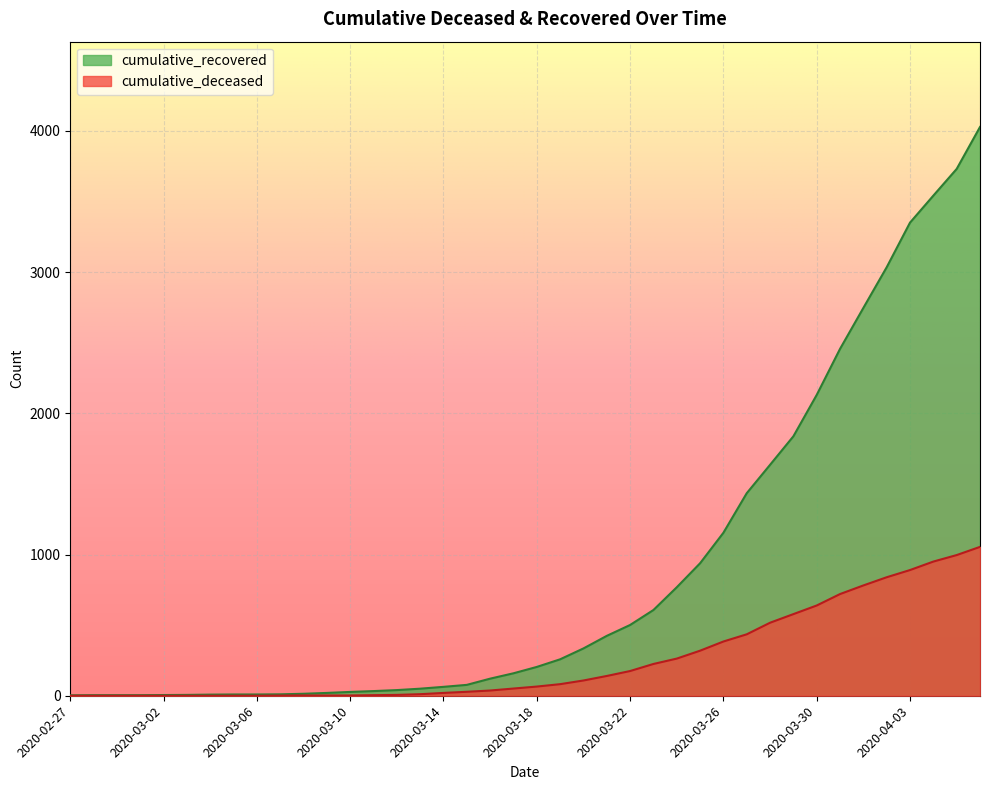

Which series has the largest total across all categories?

cumulative_recovered